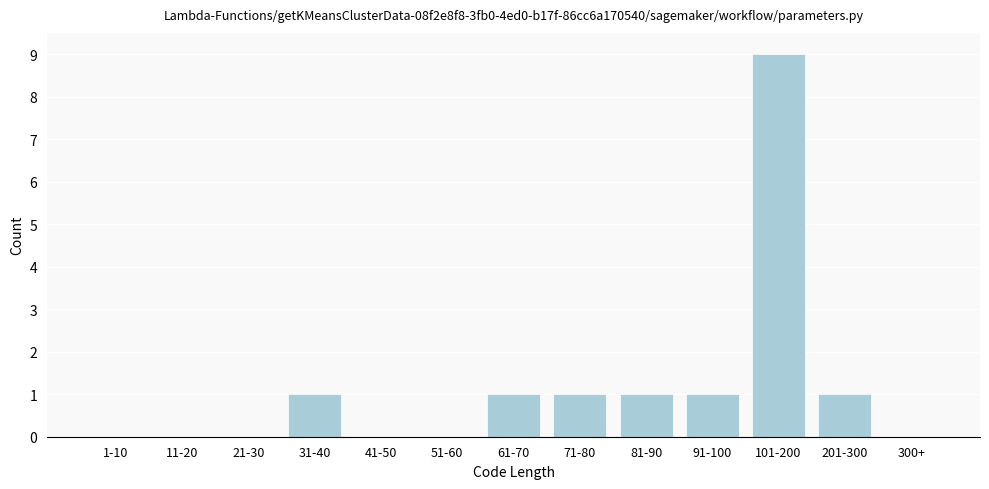

Reading left to right, list all the values displayed in this chart.

1-10=0	11-20=0	21-30=0	31-40=1	41-50=0	51-60=0	61-70=1	71-80=1	81-90=1	91-100=1	101-200=9	201-300=1	300+=0